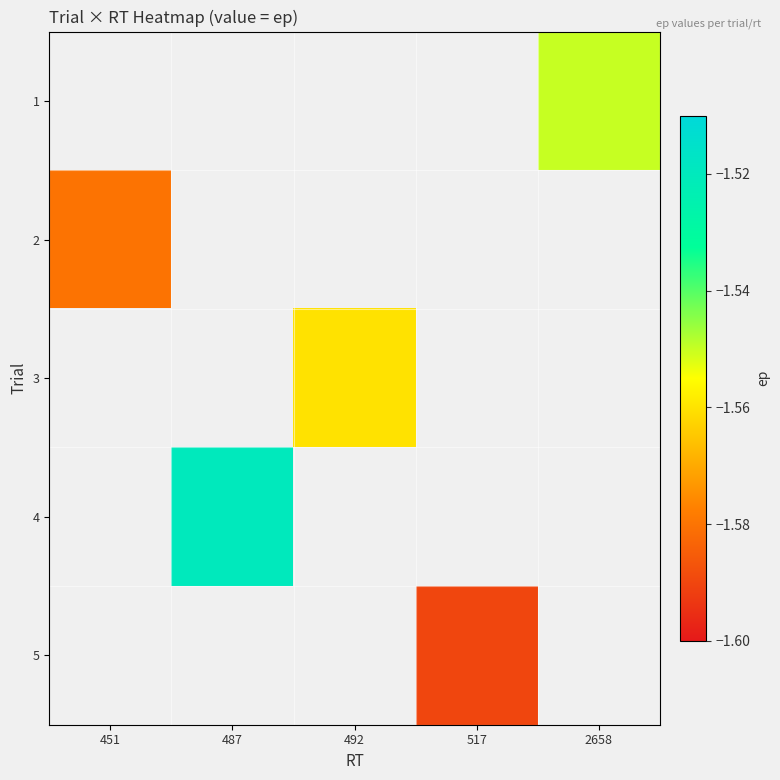

How many values in 1 are below zero?

1